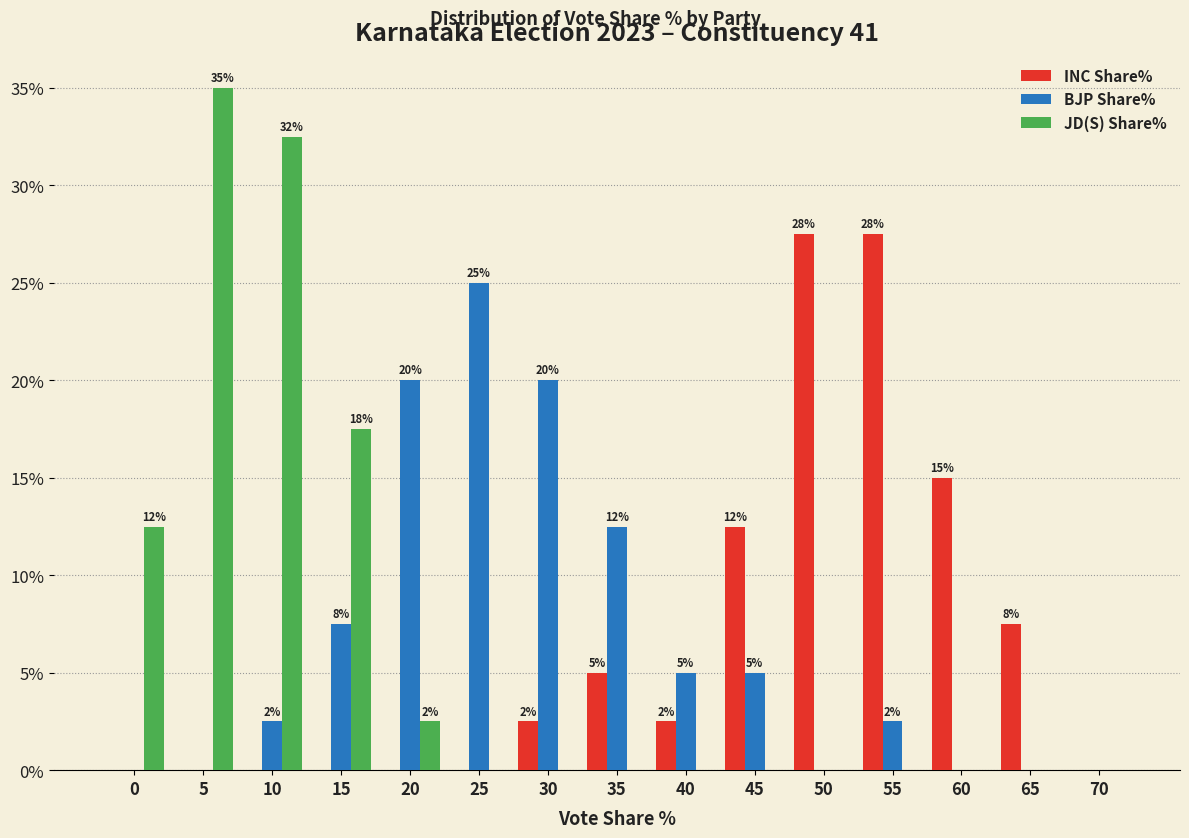

What is the total value across all series at 50?

27.5